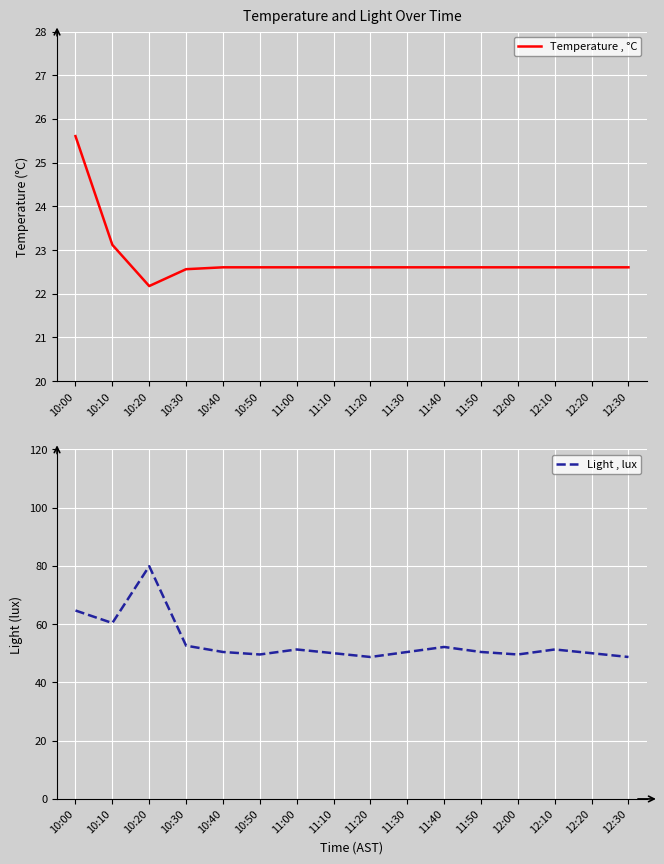

In Temperature , °C, how many points are lower than both neighbors (excluding endpoints)?

1